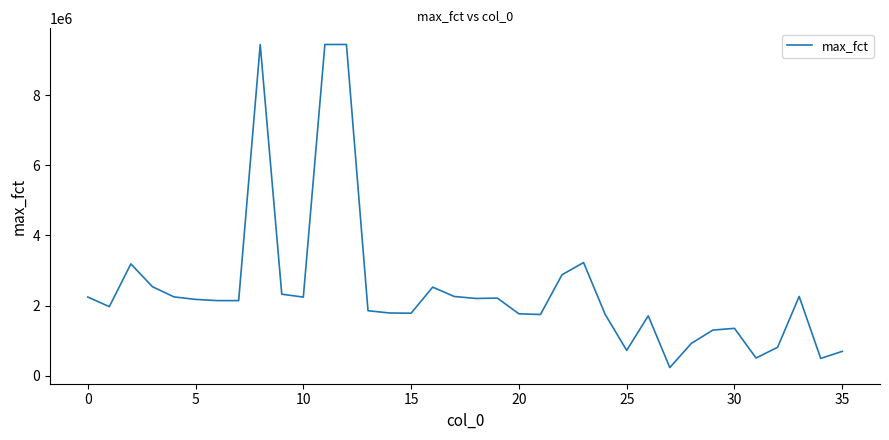

What is the greatest value displayed?

9449247.5